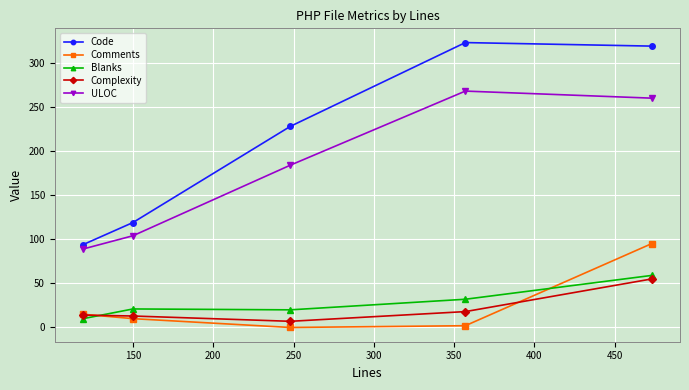

How many values in the Code series are below 228?

2